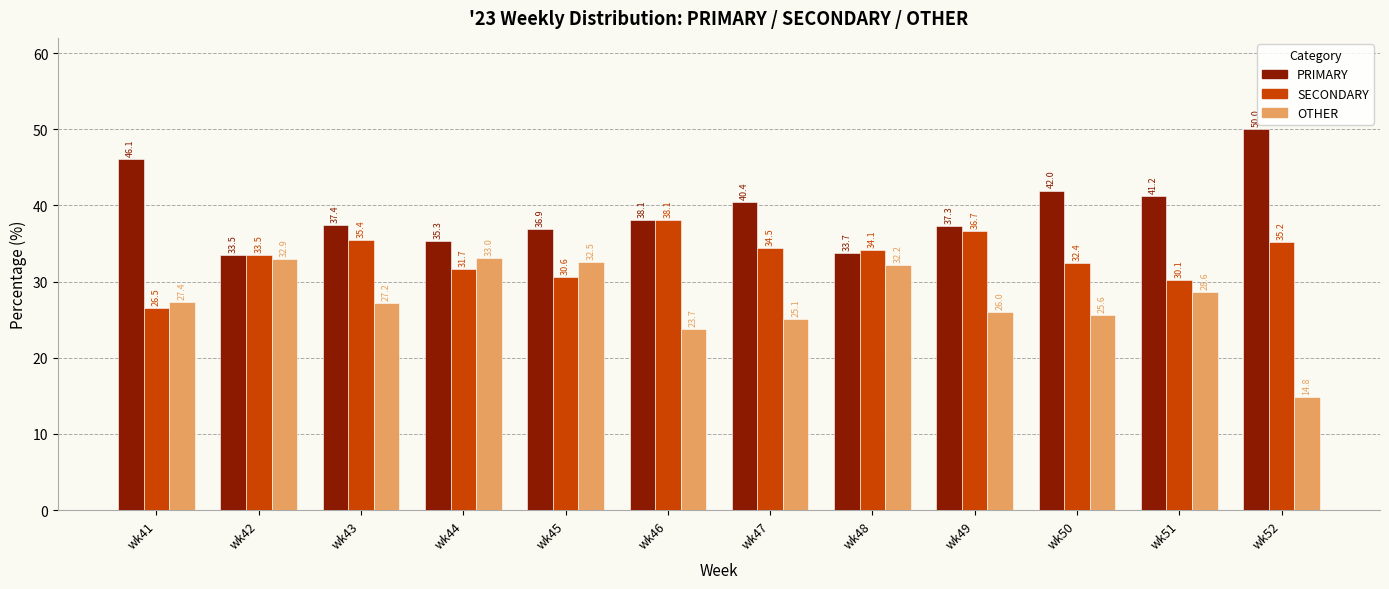

What is the value of the SECONDARY bar at the 4th from the left?

31.7